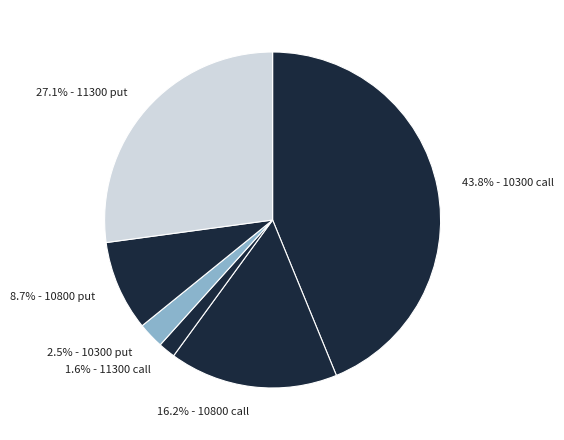

Does any single category account for the majority?

No